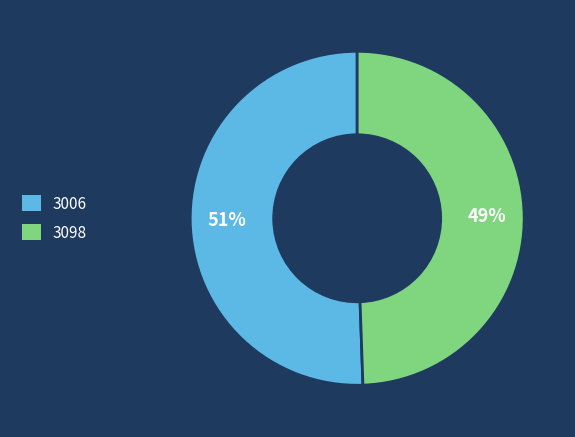

How many segments does this pie chart have?

2